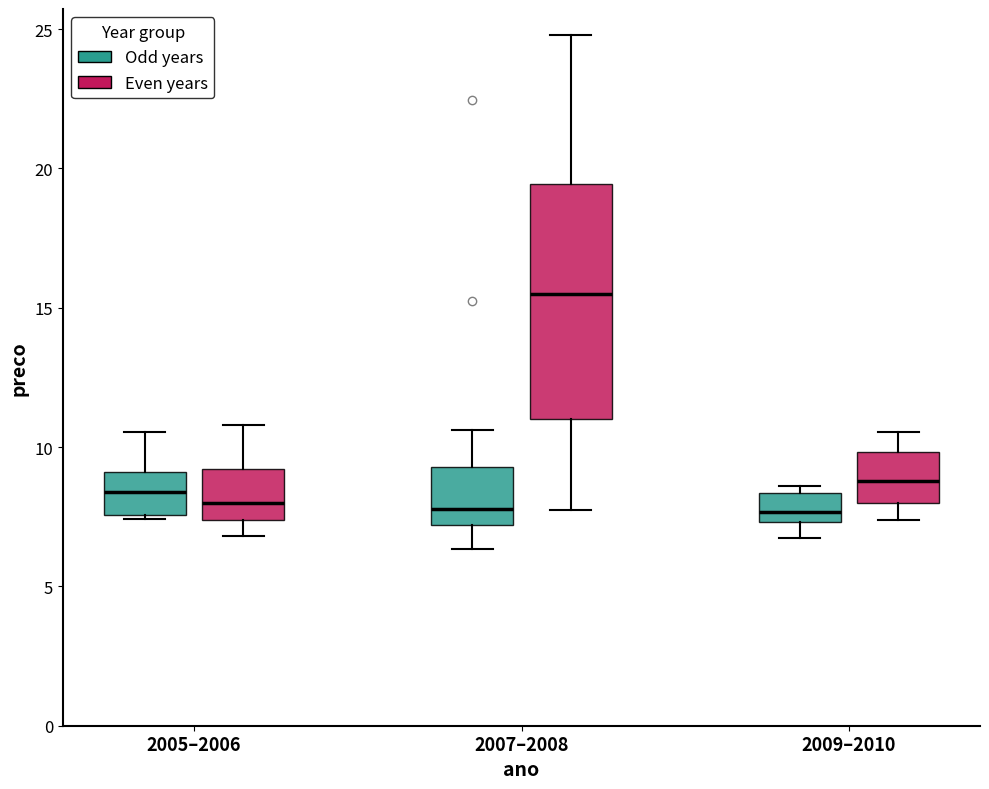

Reading left to right, read every box against the y-axis: the position of its median line, the range the box covers, and the ends of its whiskers. The values are not printed on the chart, so give them approximately, as read against the axis.

2005–2006 (Odd years): median 8.5, box 7.5 to 9.0, whiskers 7.5 to 10.5
2005–2006 (Even years): median 8.0, box 7.5 to 9.0, whiskers 7.0 to 11.0
2007–2008 (Odd years): median 8.0, box 7.0 to 9.5, whiskers 6.5 to 10.5
2007–2008 (Even years): median 15.5, box 11.0 to 19.5, whiskers 7.5 to 25.0
2009–2010 (Odd years): median 7.5 (just above the box's lower edge), box 7.5 to 8.5, whiskers 6.5 to 8.5 (just above the box's upper edge)
2009–2010 (Even years): median 9.0, box 8.0 to 10.0, whiskers 7.5 to 10.5